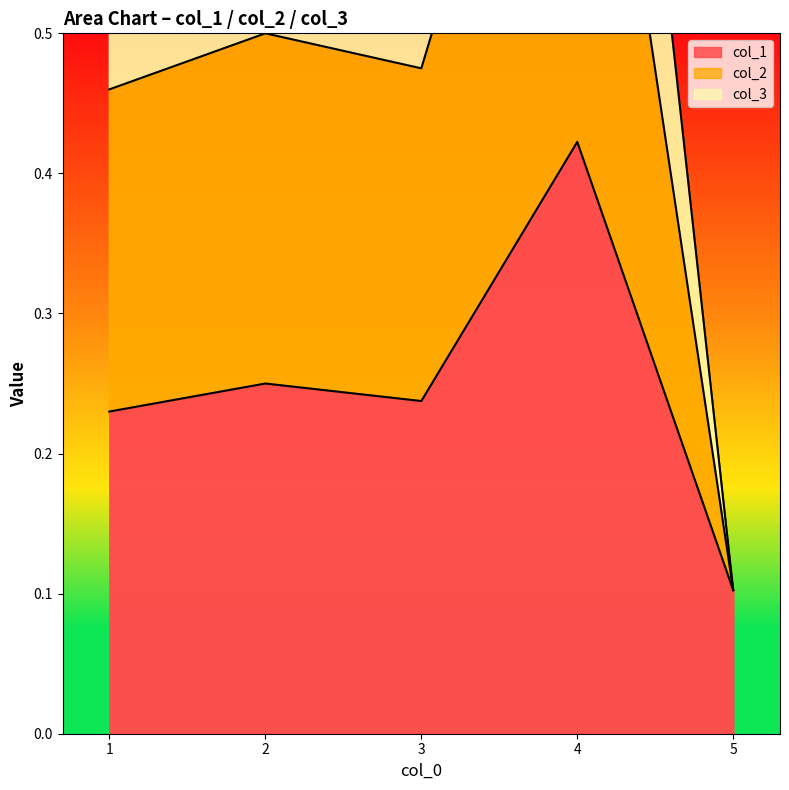

True or false: col_1 has a value of 0.1 at 5.

False